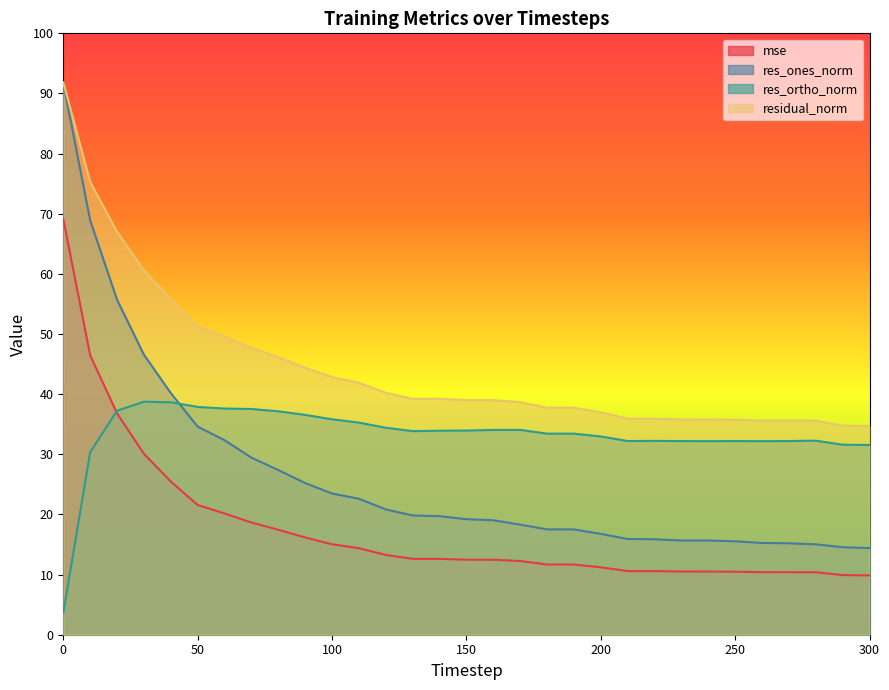

What is the value of the res_ortho_norm point at the 21st from the left?

33.0